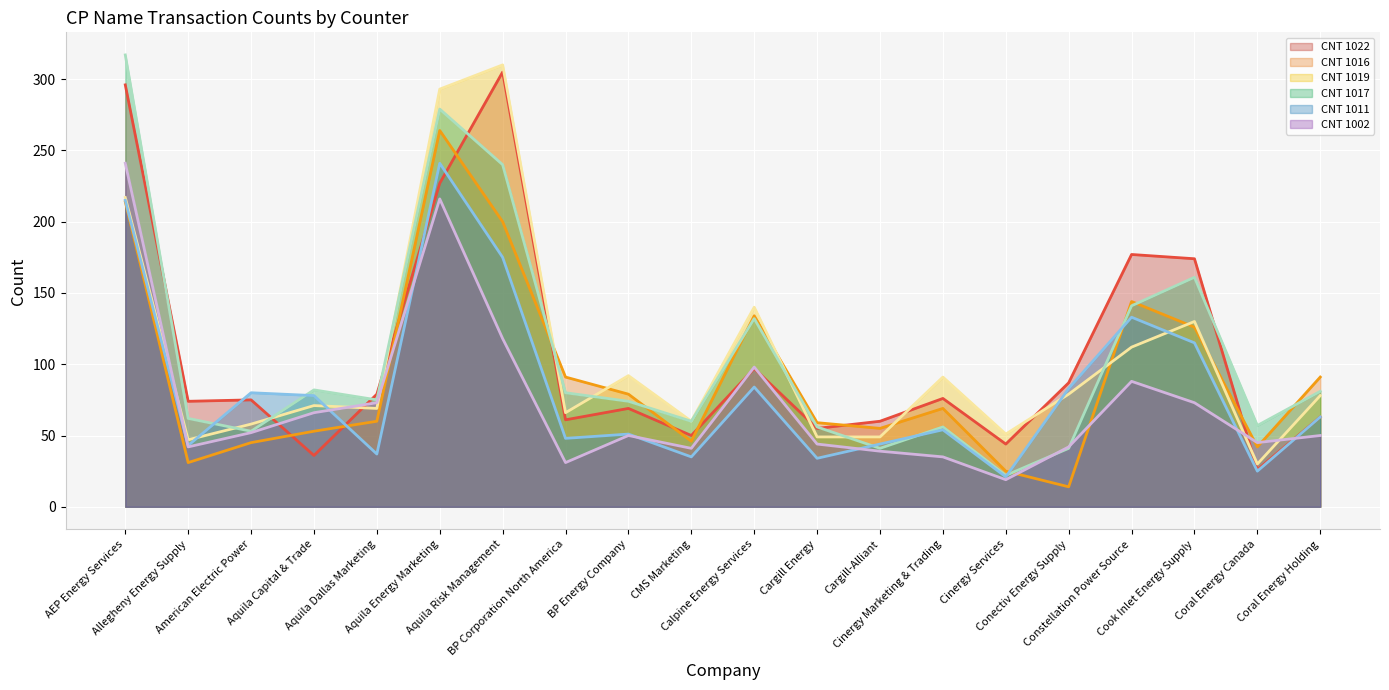

How many values in the CNT 1019 series exceed 78?

9